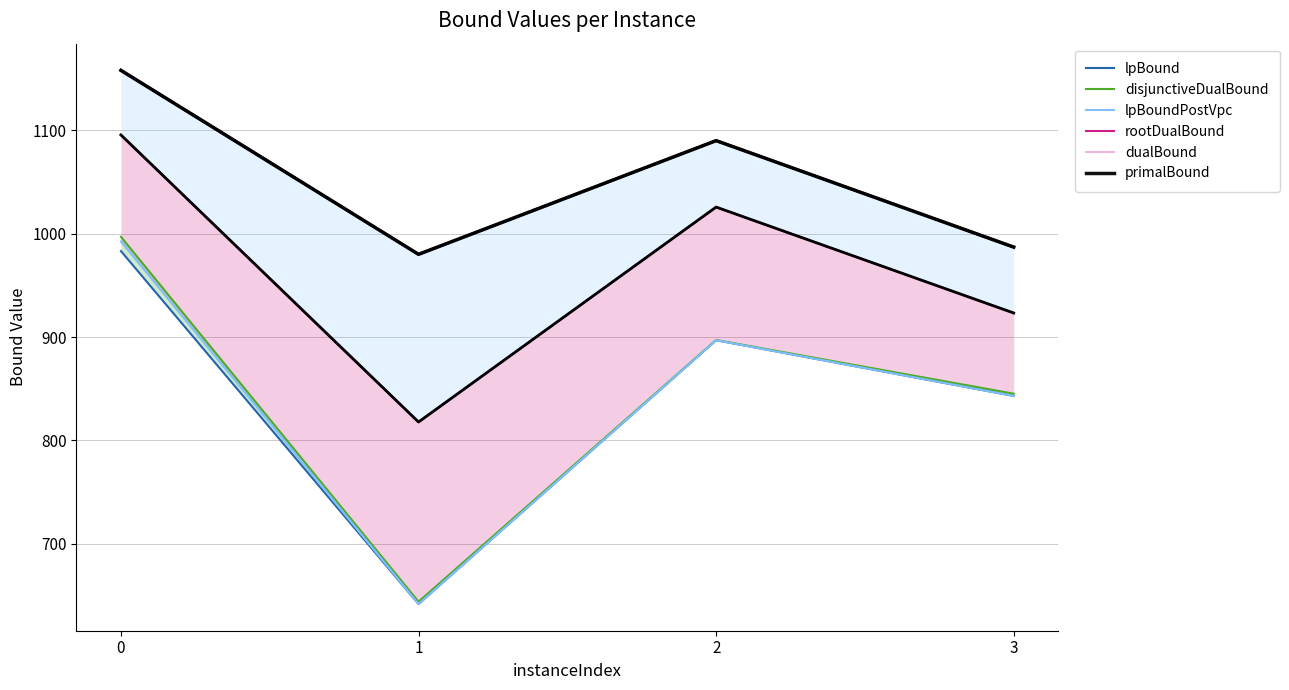

What is the value of the lpBoundPostVpc point at the 2nd from the left?

641.7